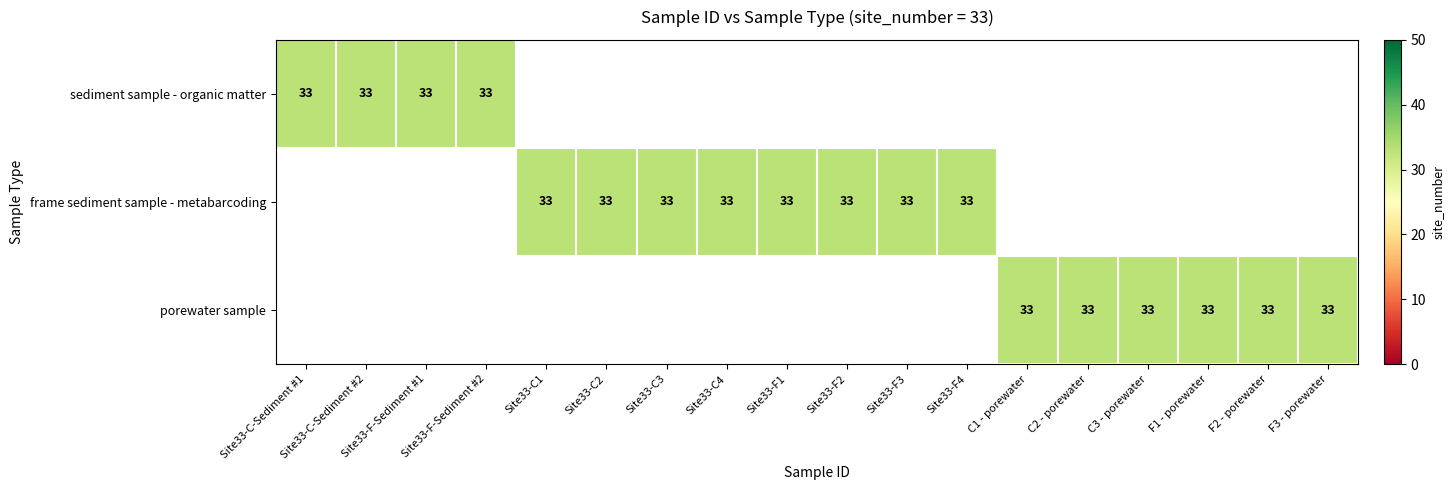

The value of porewater sample at F3 - porewater is 33. True or false?

True